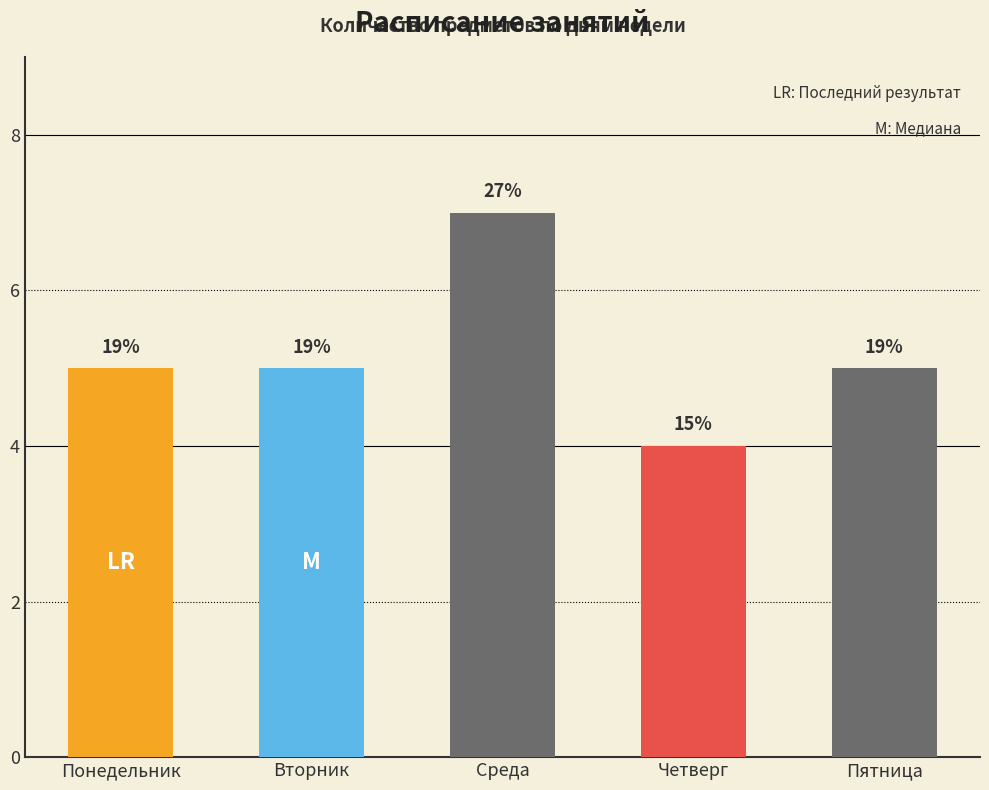

What is the change in value from Четверг to Пятница?

+1